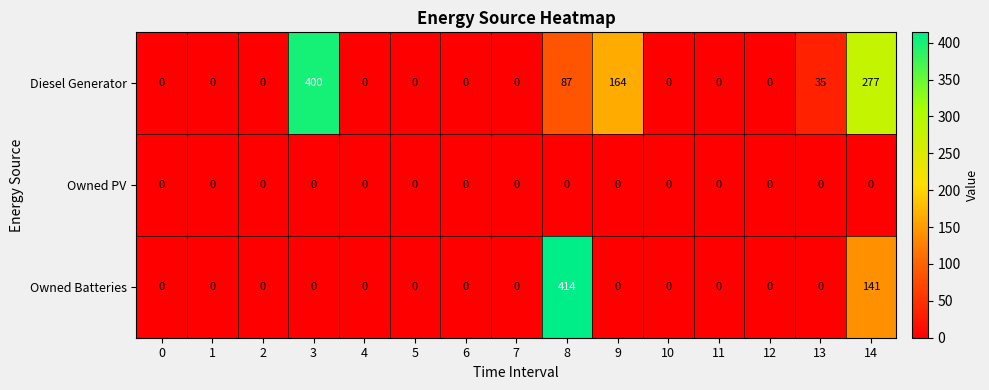

Rank the series by their maximum value, from lowest to highest.

Owned PV, Diesel Generator, Owned Batteries